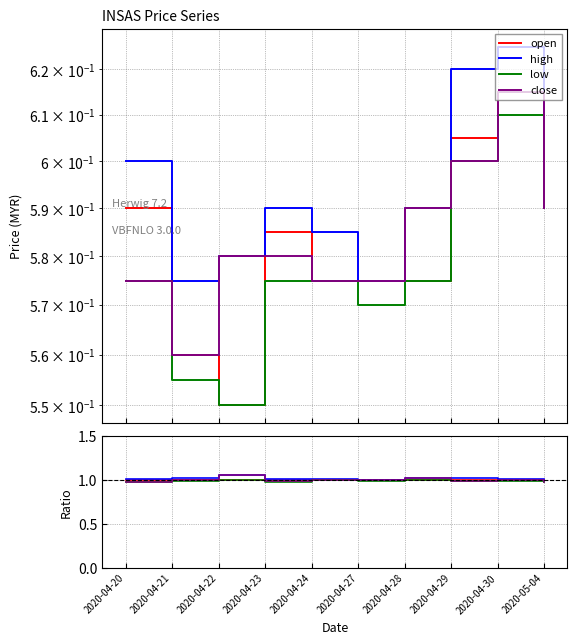

Which series has the largest total across all categories?

high